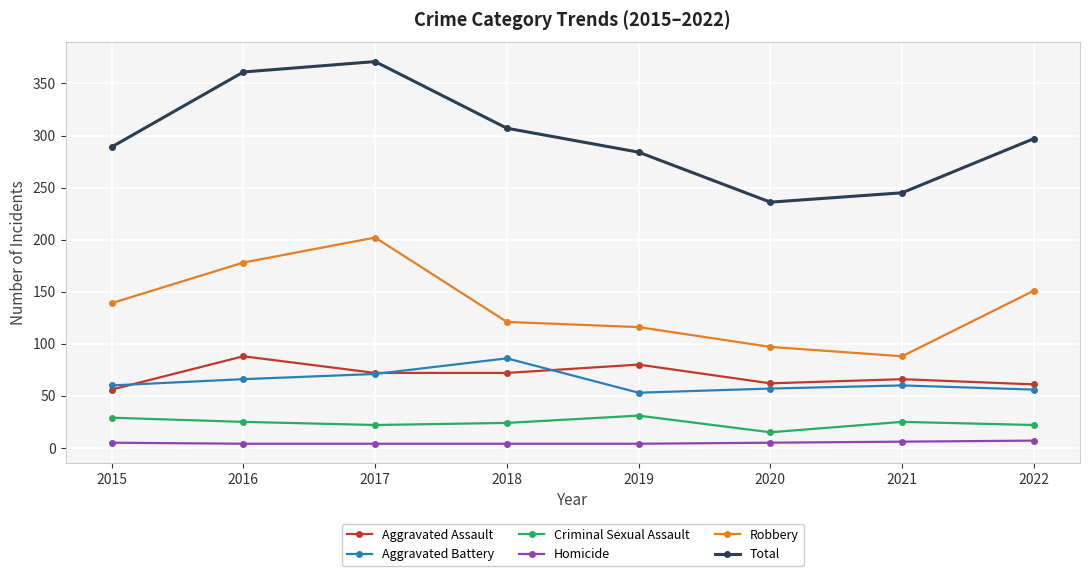

What is the difference between the highest and lowest values at 2020?

231